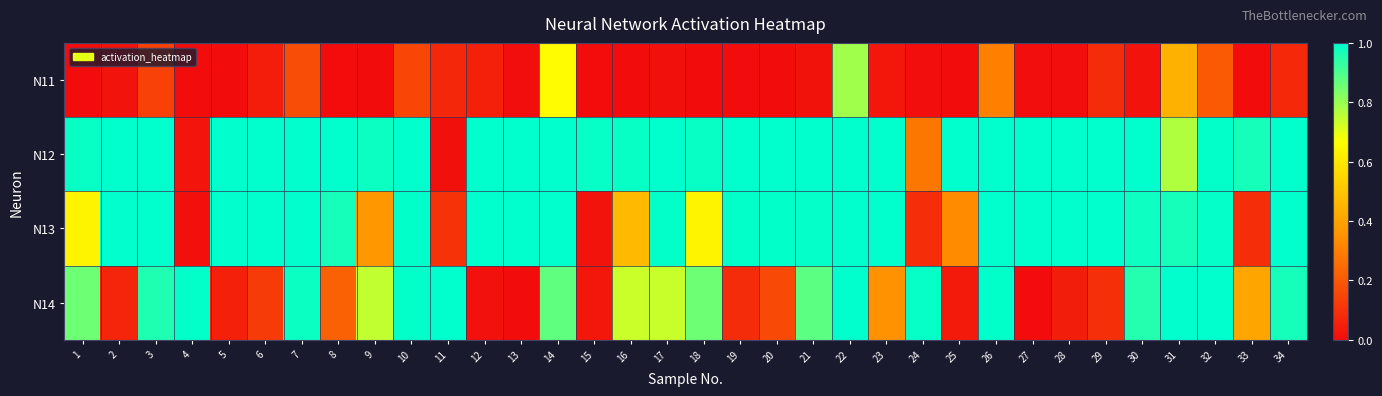

Reading left to right, list all the values displayed in this chart.

N11: 1=0.0	2=0.0	3=0.1	4=0.0	5=0.0	6=0.0	7=0.2	8=0.0	9=0.0	10=0.2	11=0.1	12=0.1	13=0.0	14=0.7	15=0.0	16=0.0	17=0.0	18=0.0	19=0.0	20=0.0	21=0.0	22=0.8	23=0.0	24=0.0	25=0.0	26=0.3	27=0.0	28=0.0	29=0.1	30=0.0	31=0.4	32=0.2	33=0.0	34=0.1
N12: 1=1.0	2=1.0	3=1.0	4=0.0	5=1.0	6=1.0	7=1.0	8=1.0	9=1.0	10=1.0	11=0.0	12=1.0	13=1.0	14=1.0	15=1.0	16=1.0	17=1.0	18=1.0	19=1.0	20=1.0	21=1.0	22=1.0	23=1.0	24=0.3	25=1.0	26=1.0	27=1.0	28=1.0	29=1.0	30=1.0	31=0.8	32=1.0	33=1.0	34=1.0
N13: 1=0.6	2=1.0	3=1.0	4=0.0	5=1.0	6=1.0	7=1.0	8=1.0	9=0.4	10=1.0	11=0.1	12=1.0	13=1.0	14=1.0	15=0.0	16=0.5	17=1.0	18=0.6	19=1.0	20=1.0	21=1.0	22=1.0	23=1.0	24=0.1	25=0.3	26=1.0	27=1.0	28=1.0	29=1.0	30=1.0	31=1.0	32=1.0	33=0.1	34=1.0
N14: 1=0.9	2=0.1	3=1.0	4=1.0	5=0.1	6=0.1	7=1.0	8=0.2	9=0.7	10=1.0	11=1.0	12=0.0	13=0.0	14=0.9	15=0.0	16=0.7	17=0.7	18=0.9	19=0.1	20=0.2	21=0.9	22=1.0	23=0.4	24=1.0	25=0.0	26=1.0	27=0.0	28=0.0	29=0.1	30=1.0	31=1.0	32=1.0	33=0.4	34=1.0